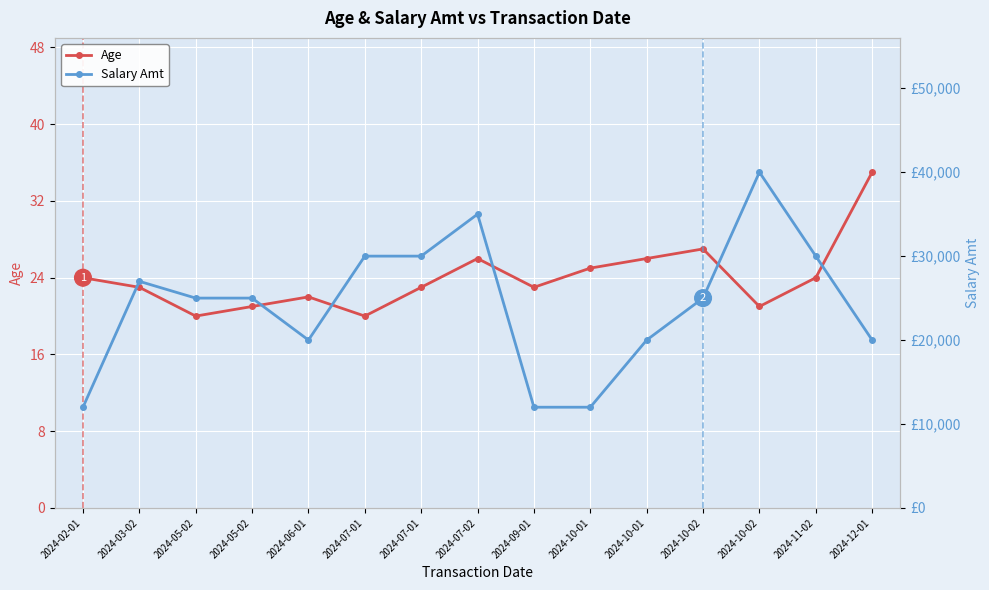

What is the label of the 4th point from the right?

2024-10-02